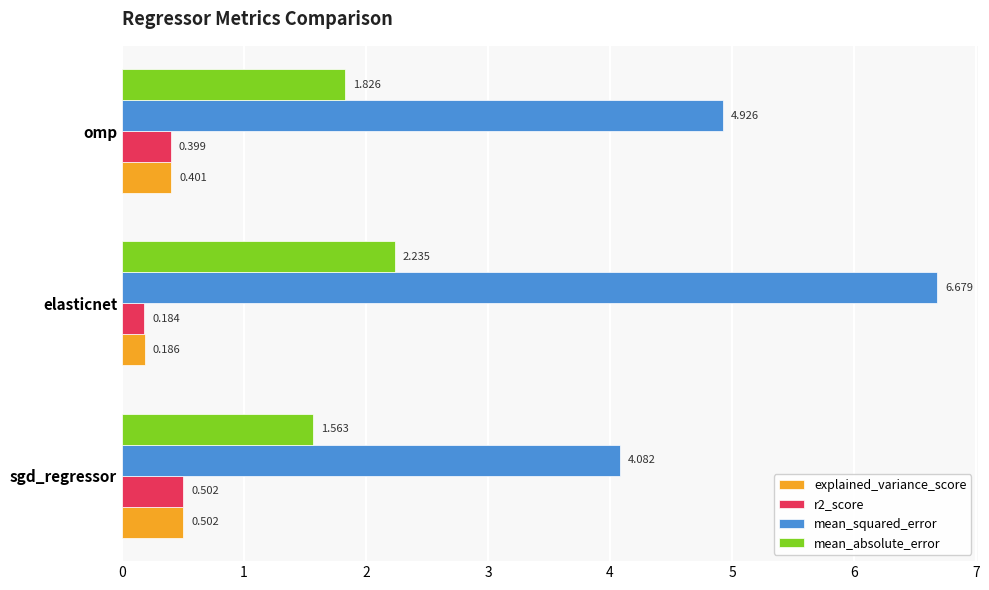

What is the average value of the r2_score series?

0.4